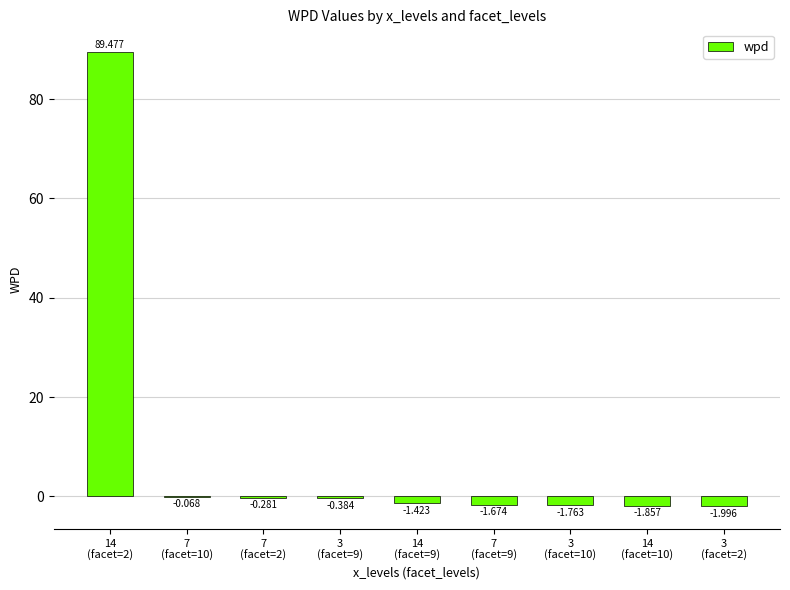

What is the difference between the second highest and minimum values?

1.9